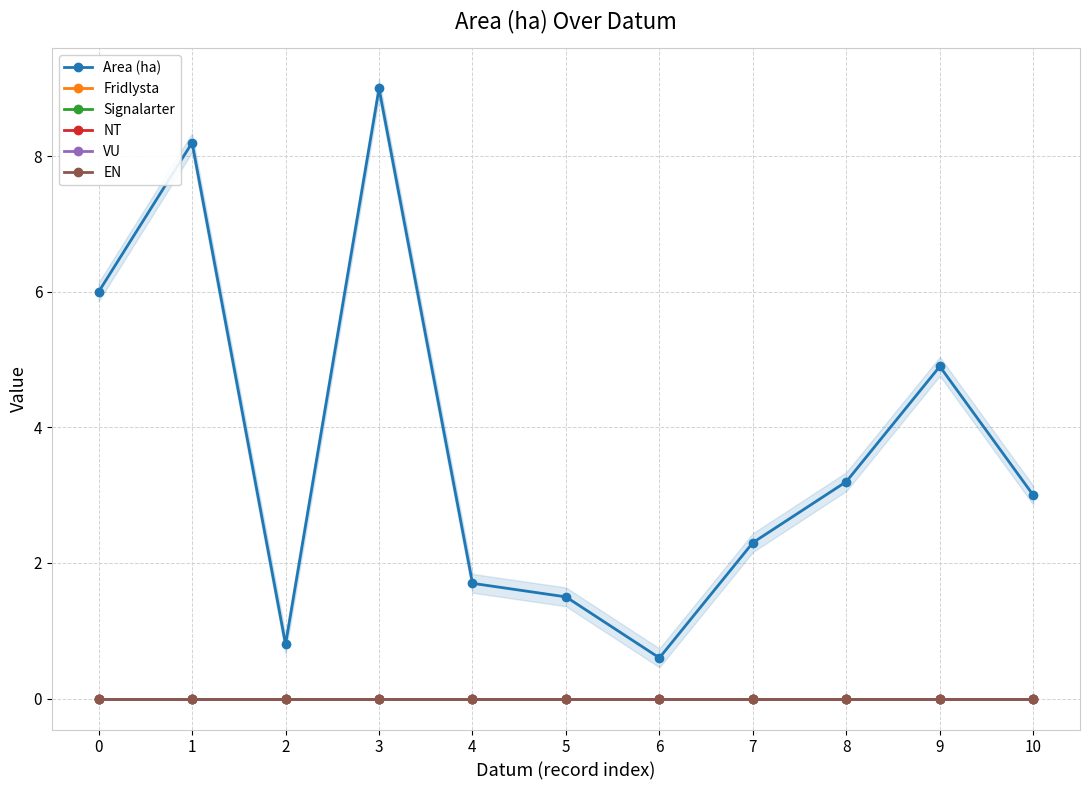

True or false: NT and Area (ha) intersect in this chart.

False